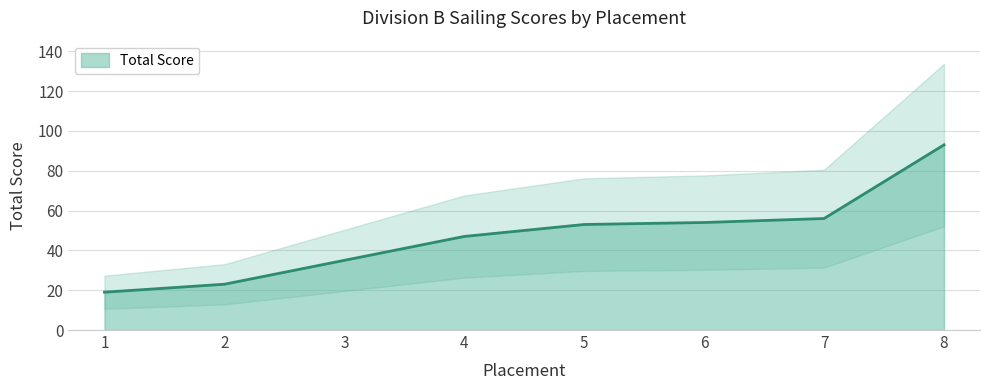

What is the sum of all values?

380